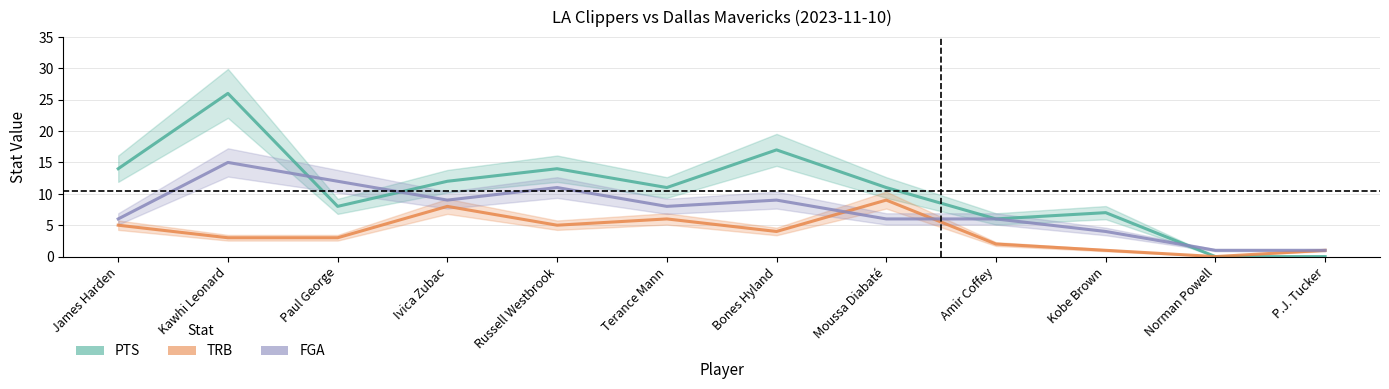

How many series are shown in this chart?

3